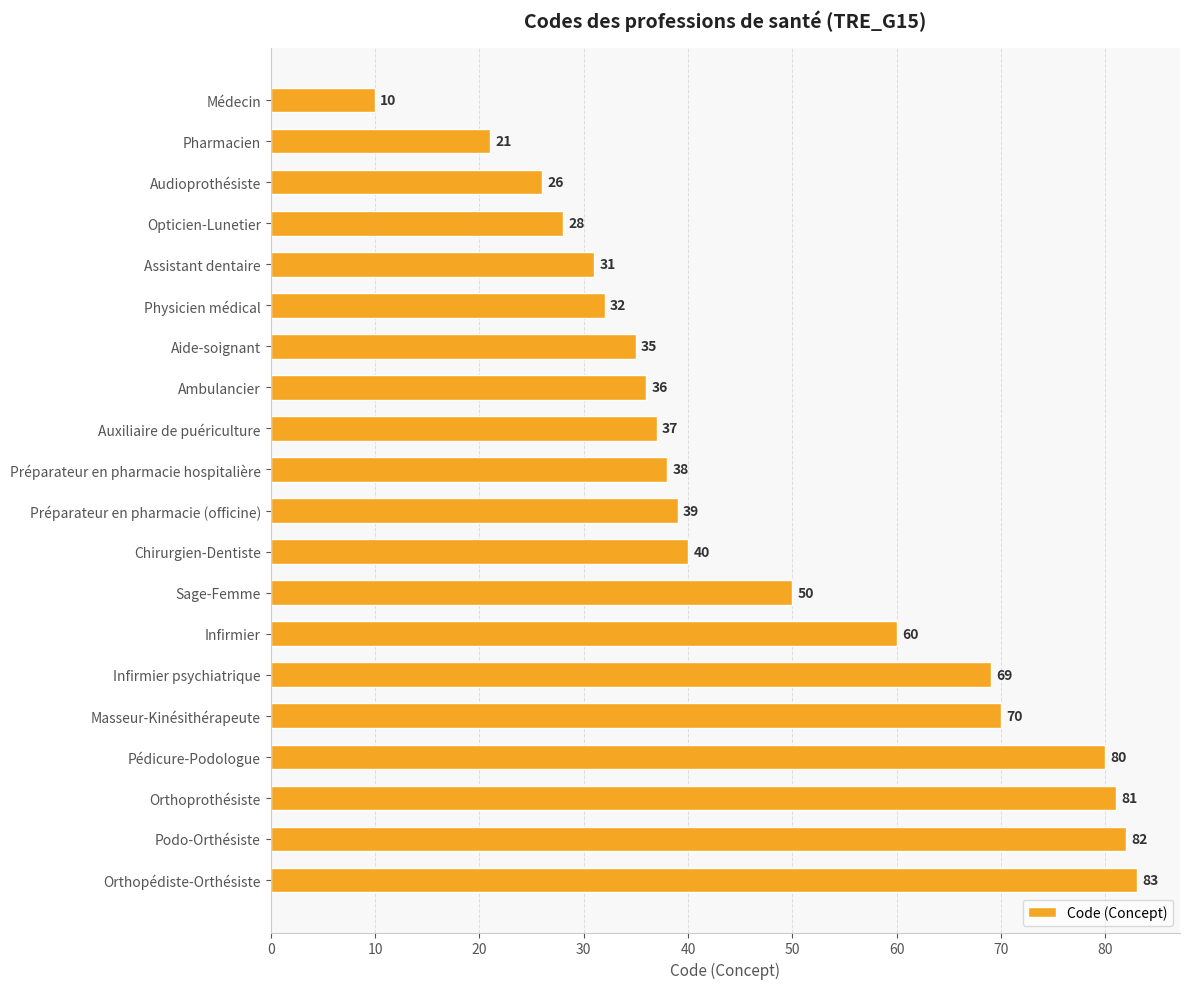

What is the label of the 4th bar from the bottom?

Pédicure-Podologue